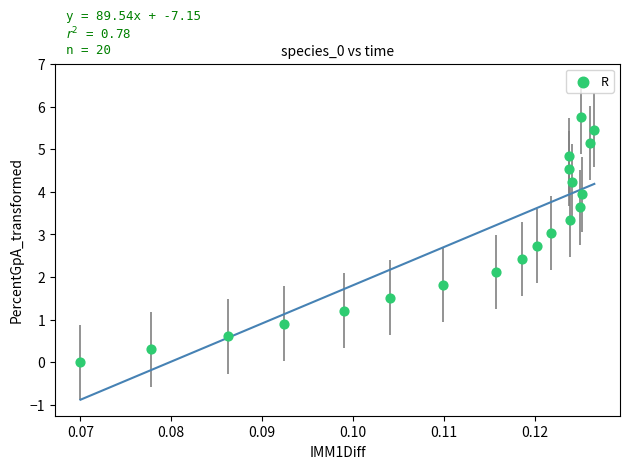

What is the range of Y values (max minus min)?

5.8